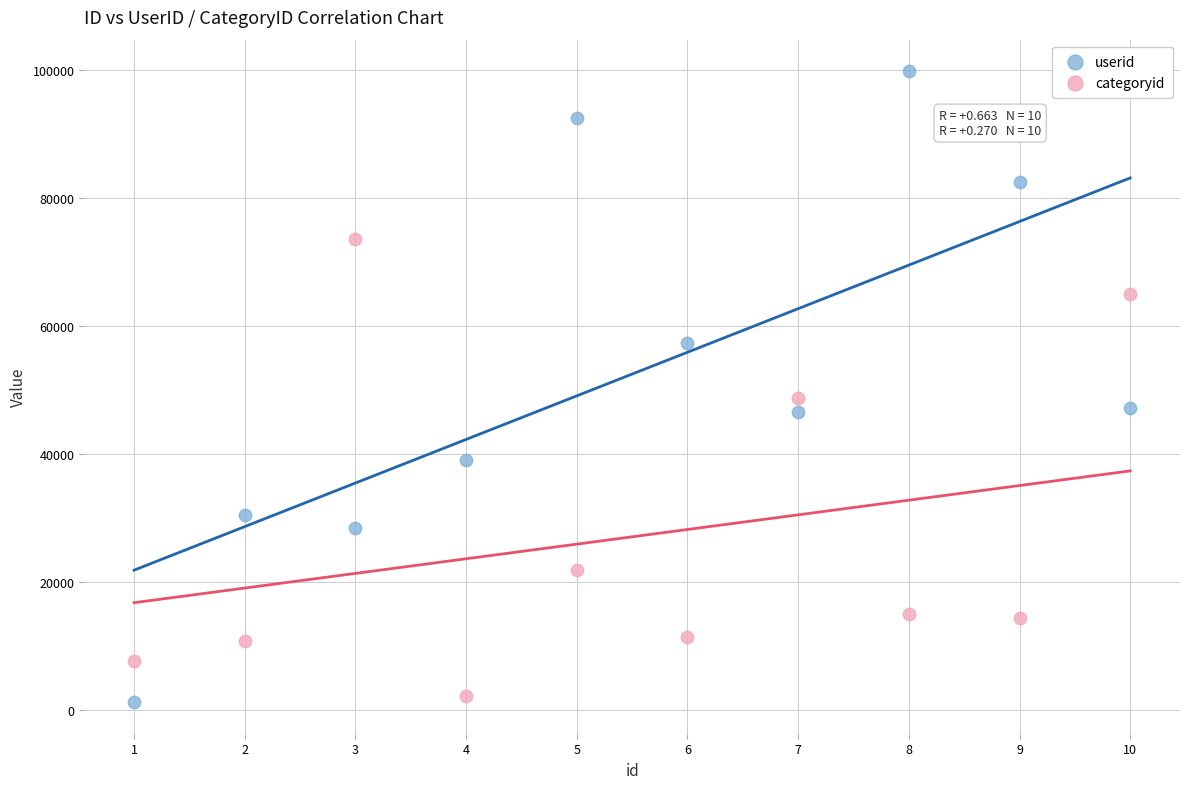

Which series contains the lowest Y value?

userid